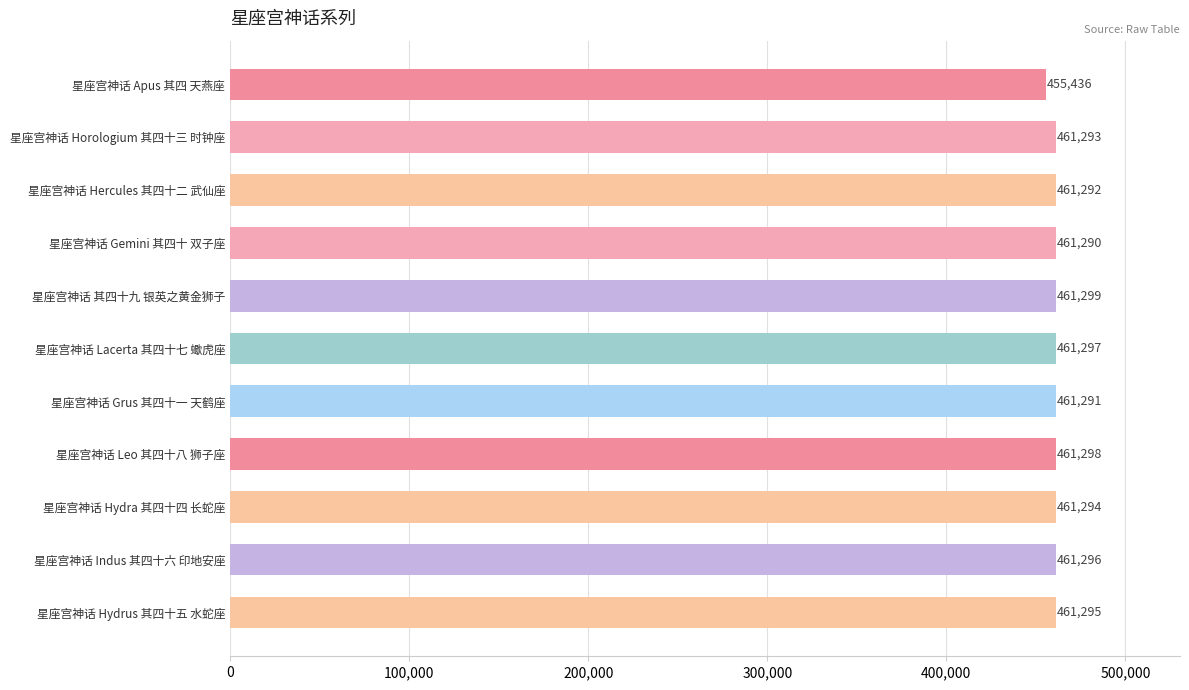

The value at 星座宫神话 Hercules 其四十二 武仙座 is 461292. True or false?

True